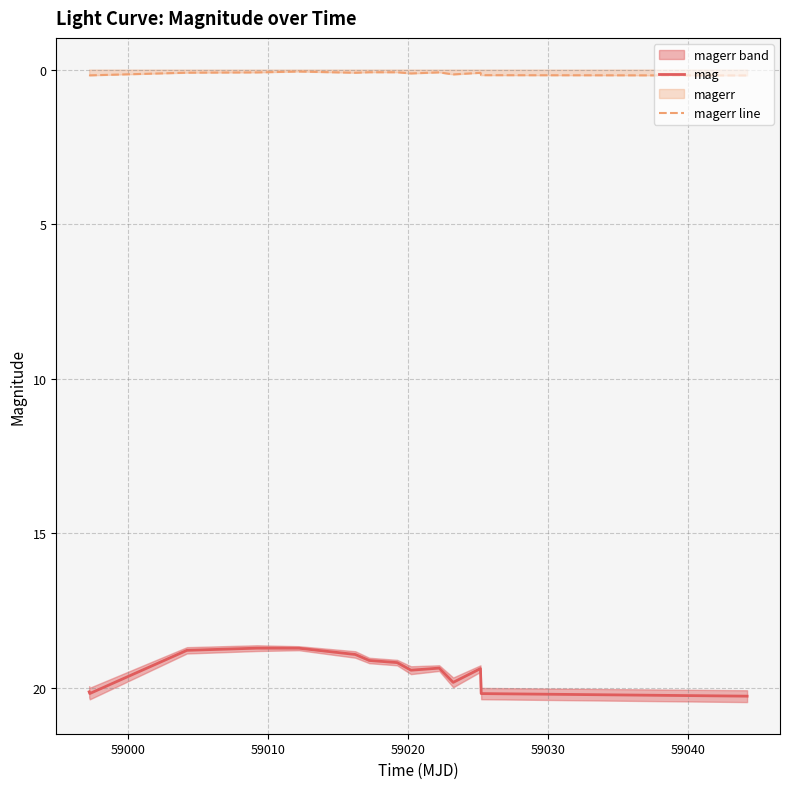

What is the maximum value for mag?

20.3